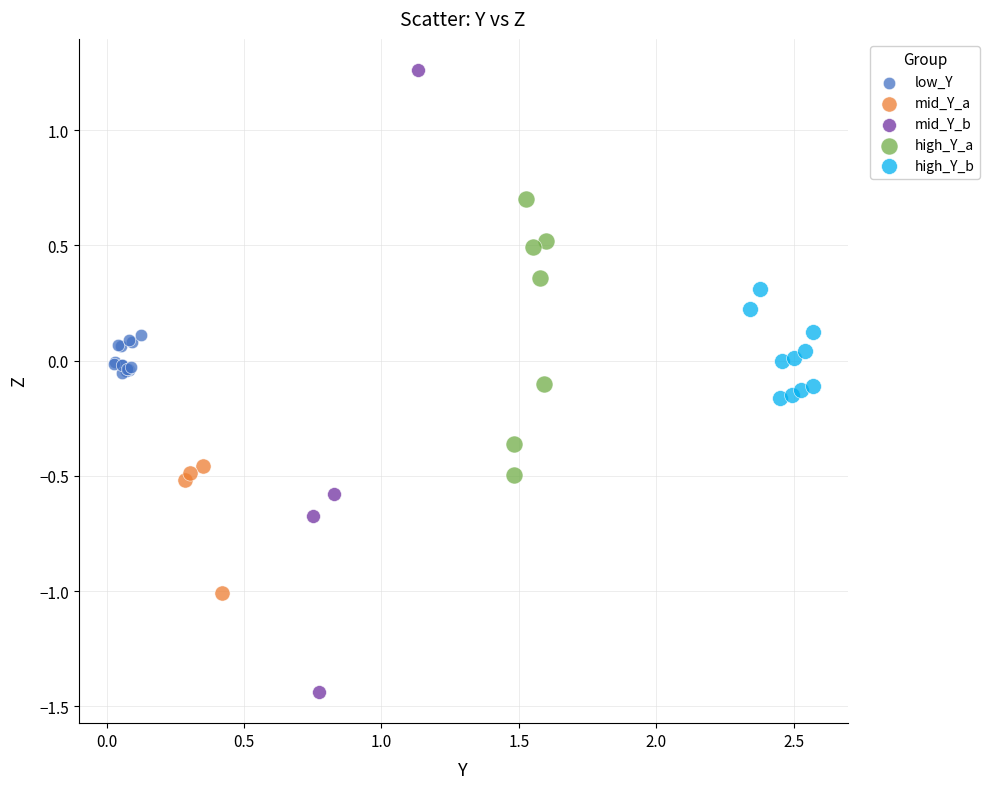

Which series contains the lowest Y value?

mid_Y_b